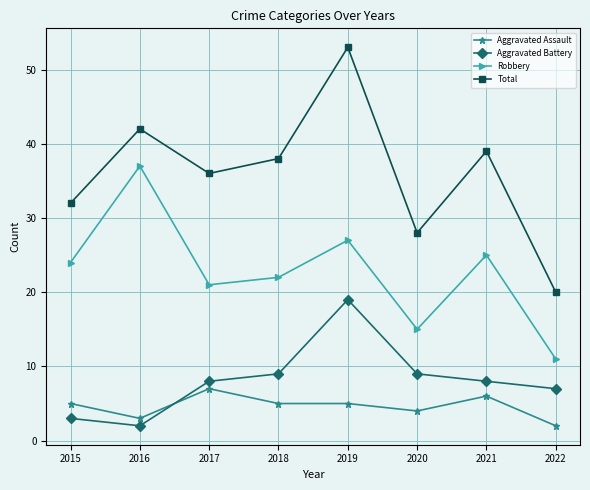

What is the average value of the Total series?

36